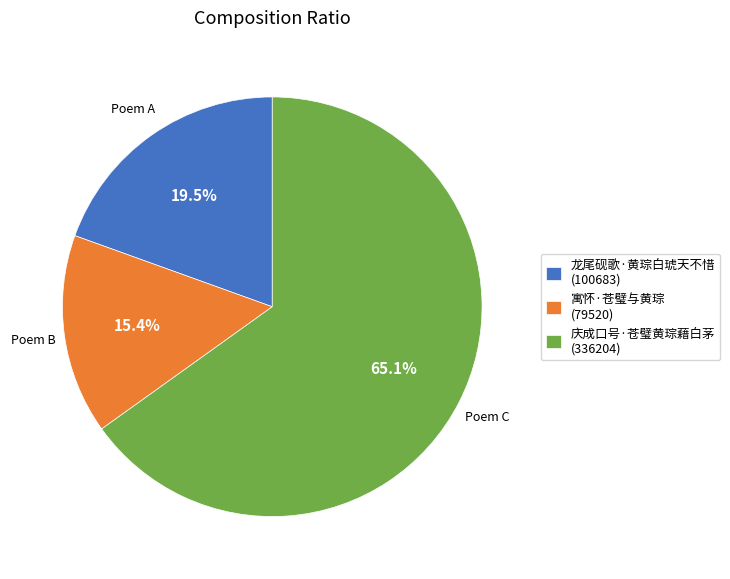

The 寓怀·苍璧与黄琮 slice represents 3% of the pie. True or false?

False